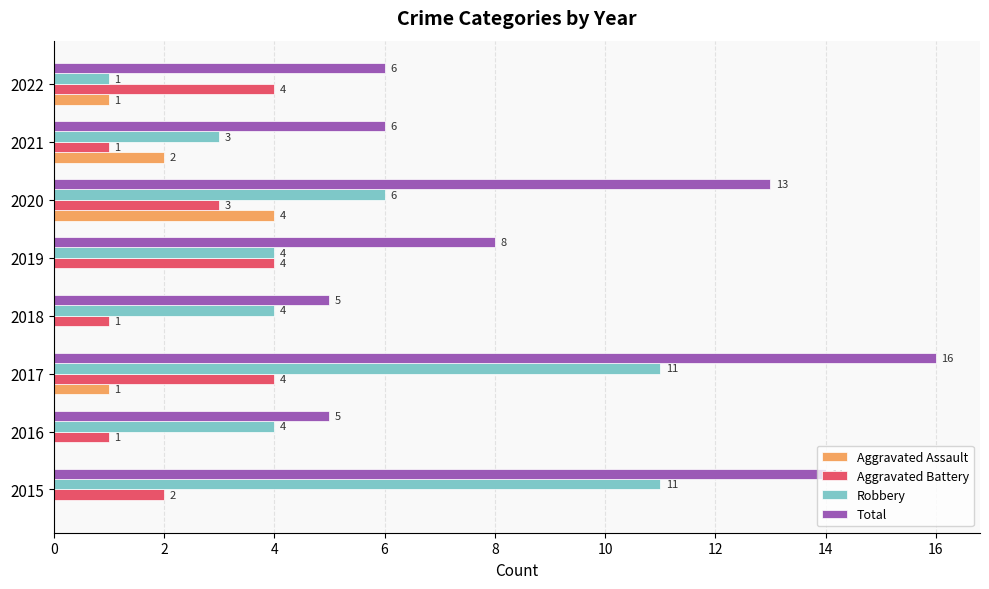

Is the value of Aggravated Battery at 2015 greater than the value of Aggravated Assault at 2016?

Yes